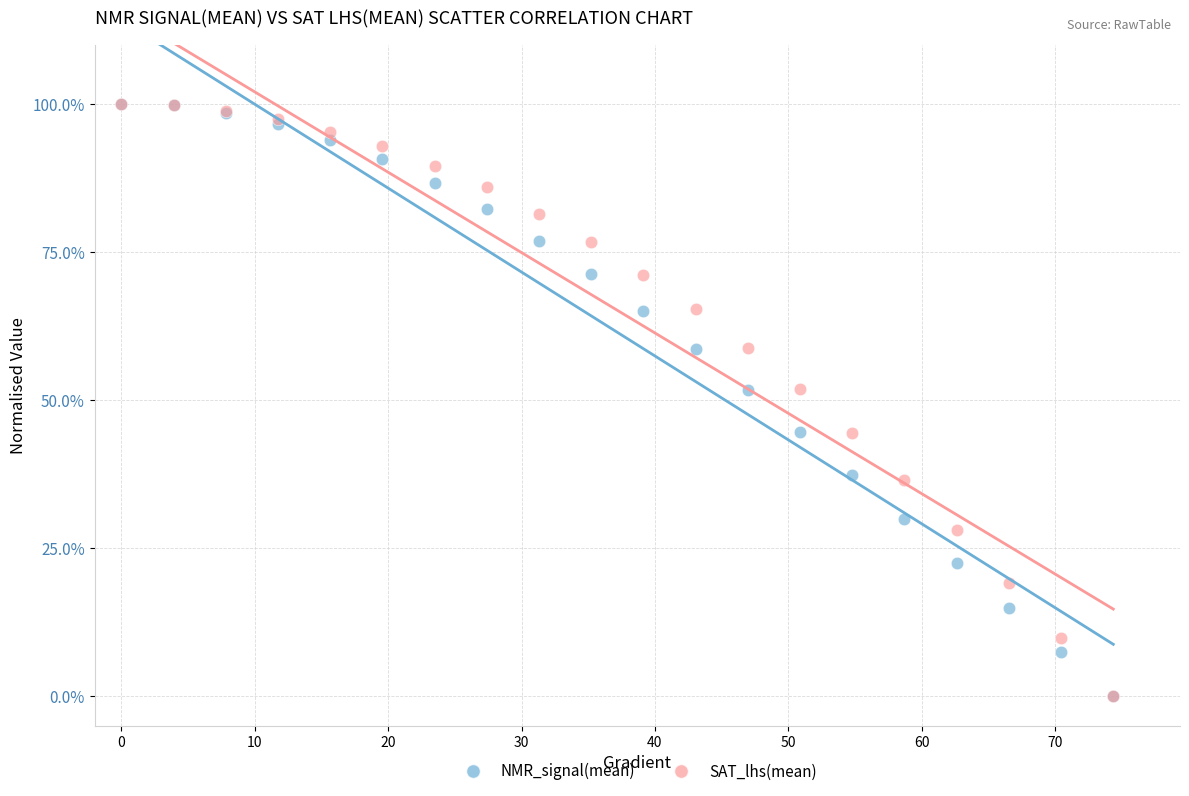

What are all the series names shown in the legend?

NMR_signal(mean), SAT_lhs(mean)